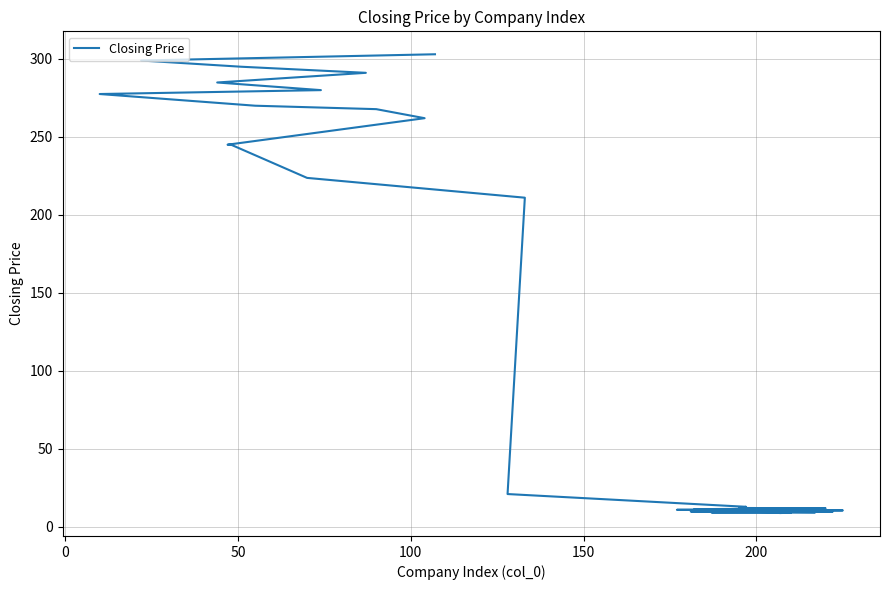

What is the minimum value shown in the chart?

8.7